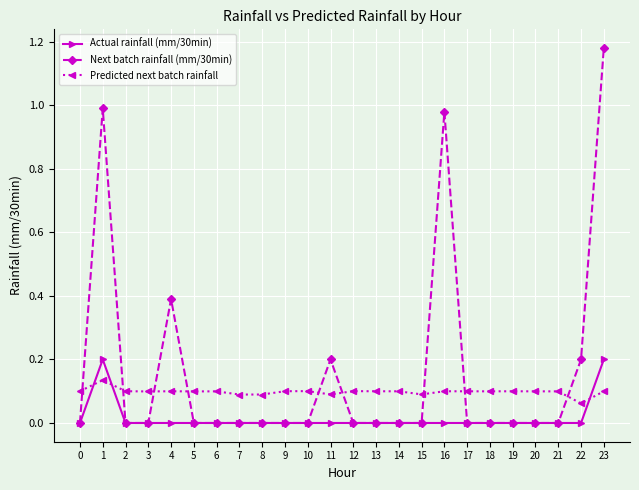

True or false: Actual rainfall (mm/30min) has a value of 0.0 at 12.

True